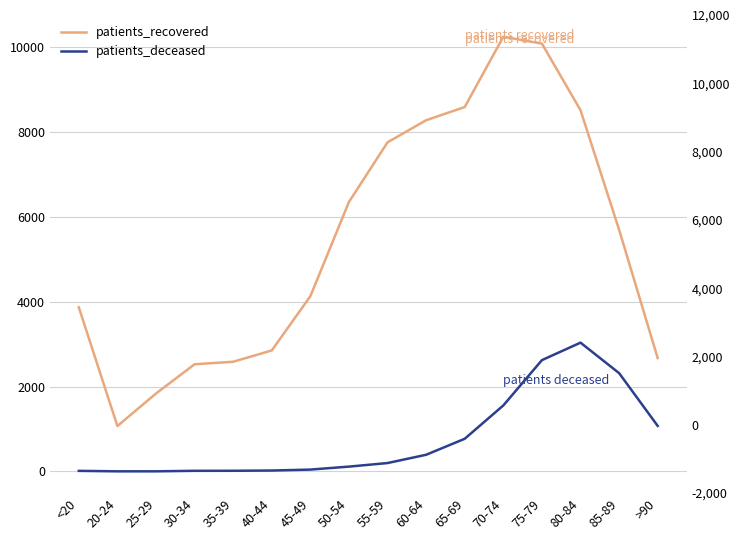

What position from the right is 45-49?

10